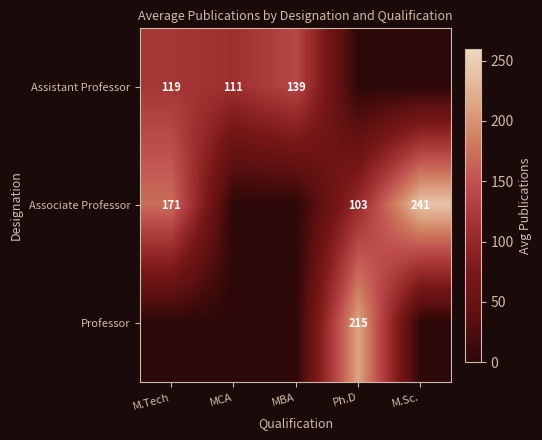

The value of Associate Professor at M.Tech is 114. True or false?

False